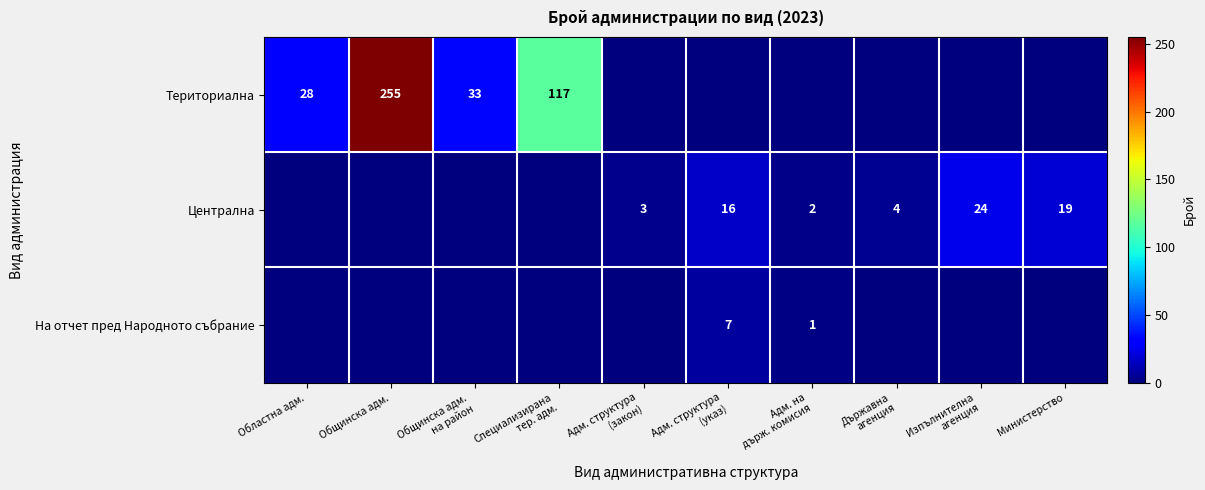

How many series are shown in this chart?

3